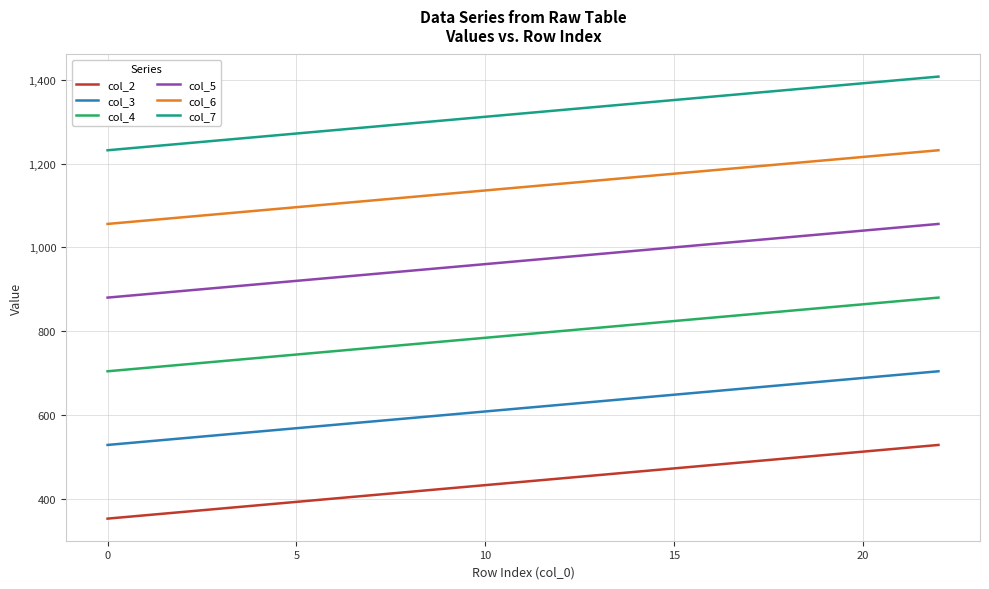

List the series in order of their overall mean, highest first.

col_7, col_6, col_5, col_4, col_3, col_2